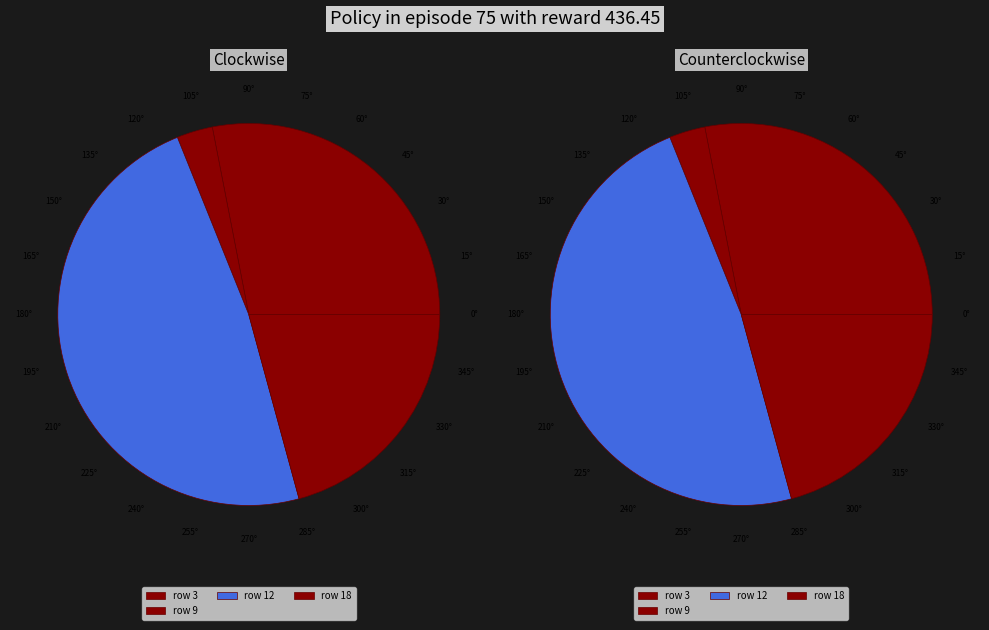

What percentage do 12 and 6 together represent?

48.1%